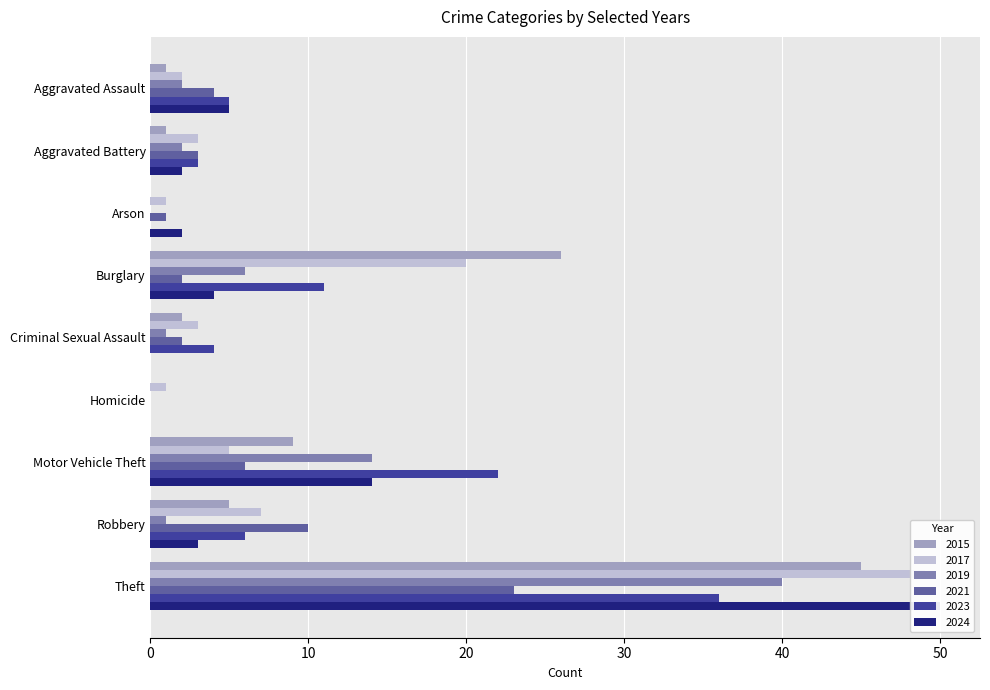

How many bars are there in total?

54